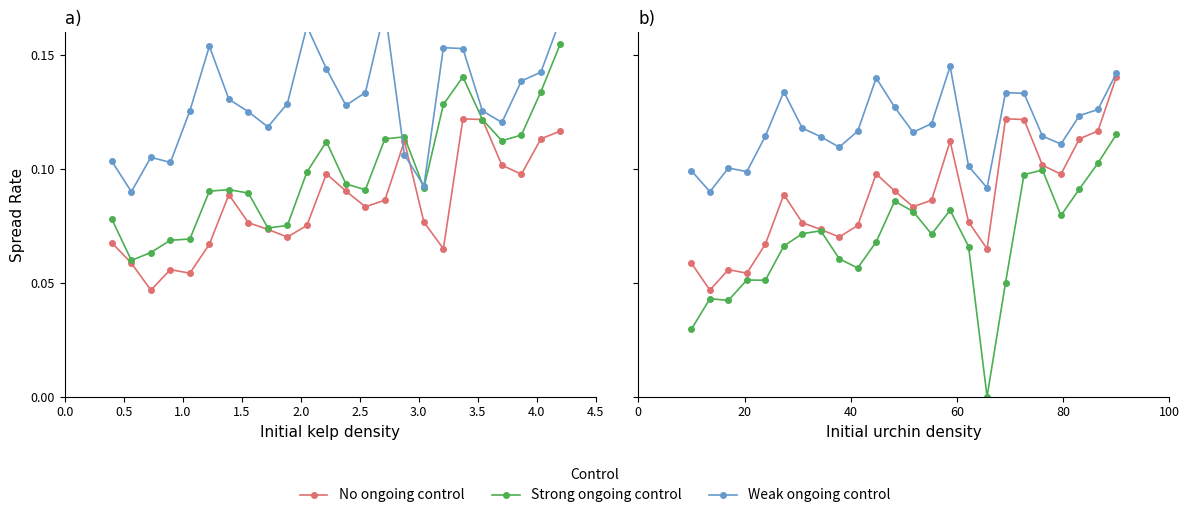

What is the average value of the No ongoing control series?

0.1